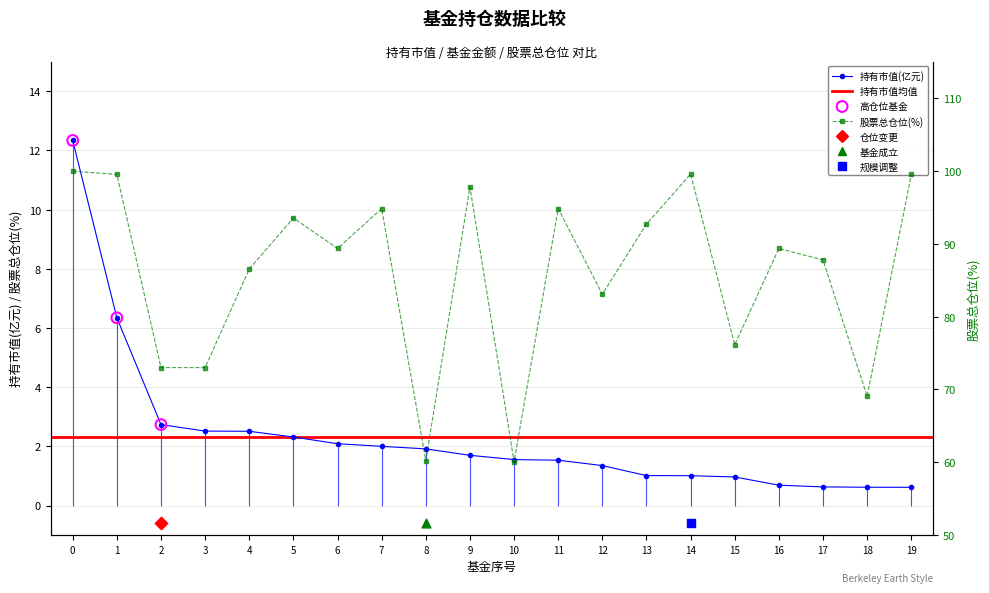

Which series has the widest spread of Y values?

股票总仓位(%)